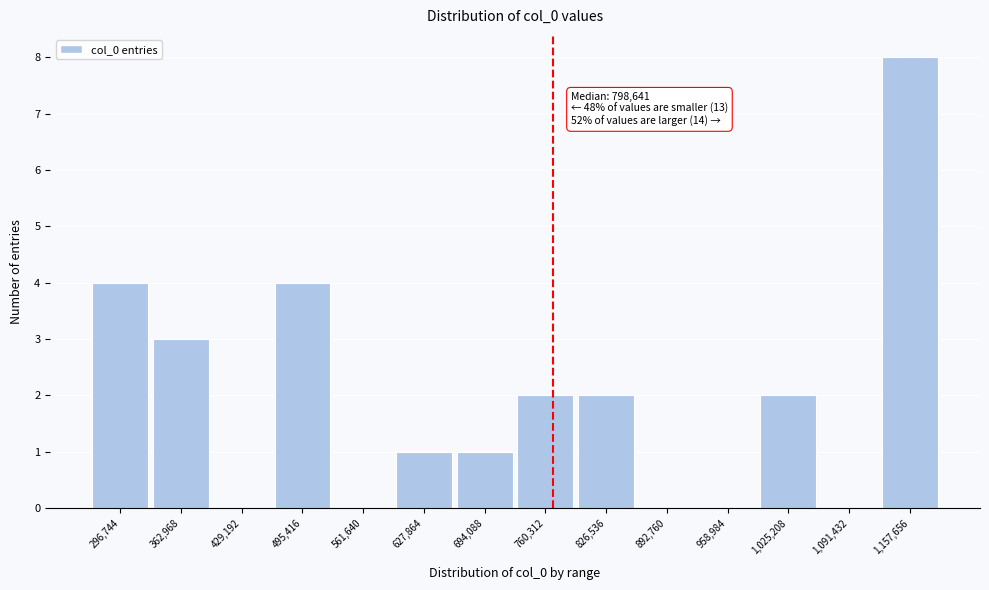

Reading left to right, what are all the values shown in this chart?

296,744=4	362,968=3	429,192=0	495,416=4	561,640=0	627,864=1	694,088=1	760,312=2	826,536=2	892,760=0	958,984=0	1,025,208=2	1,091,432=0	1,157,656=8